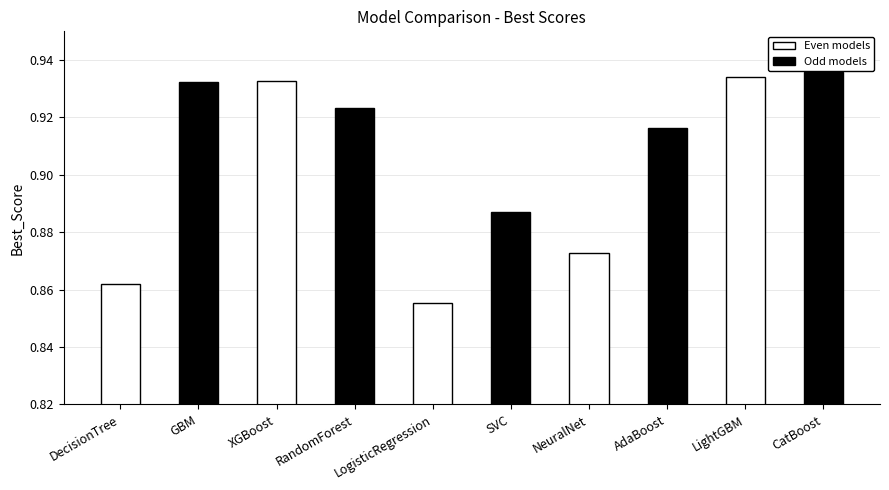

The chart shows a value of 0.6 at GBM. True or false?

False